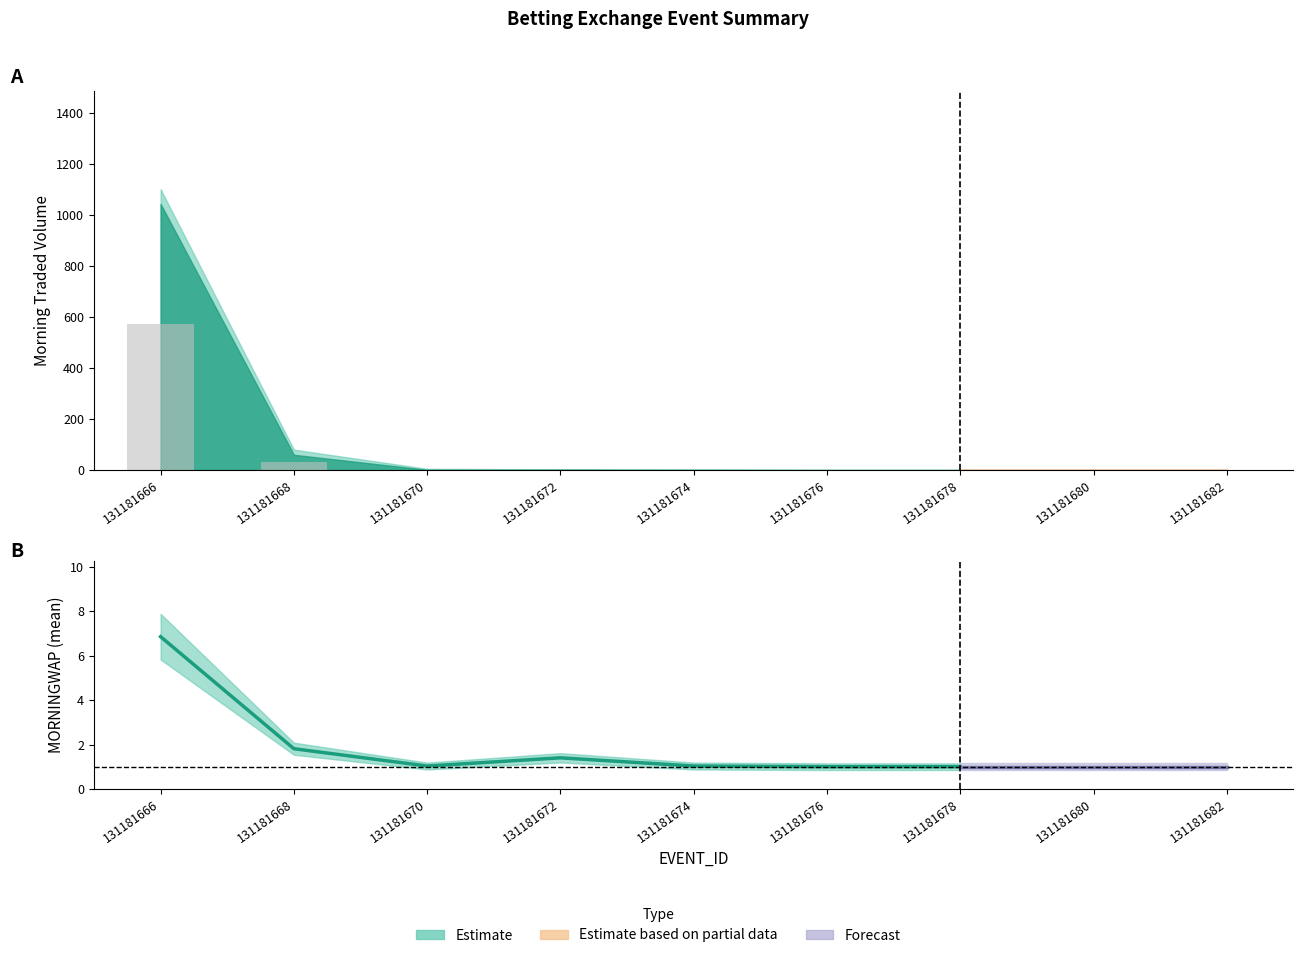

At which category does the chart reach its minimum across all series?

131181676